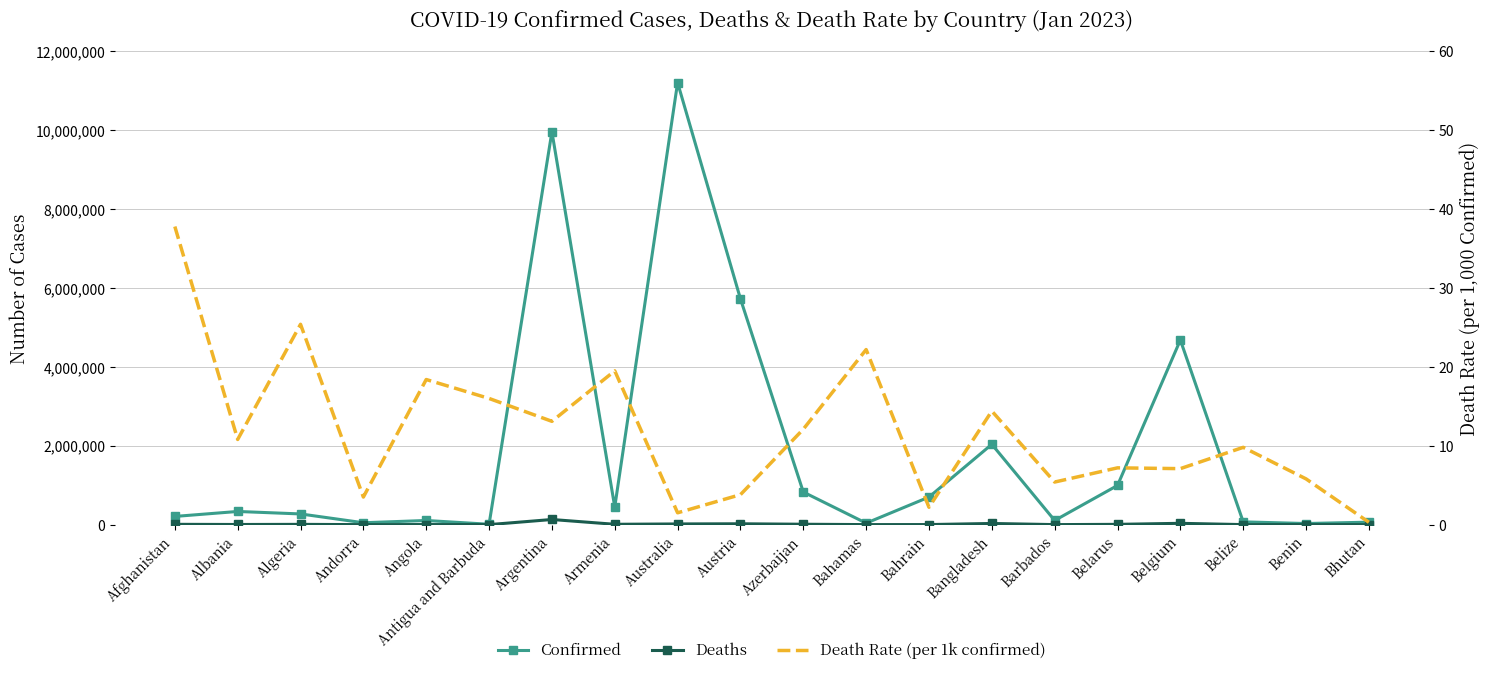

What is the difference between the second highest and minimum values in the Death Rate (per 1k confirmed) series?

25.1